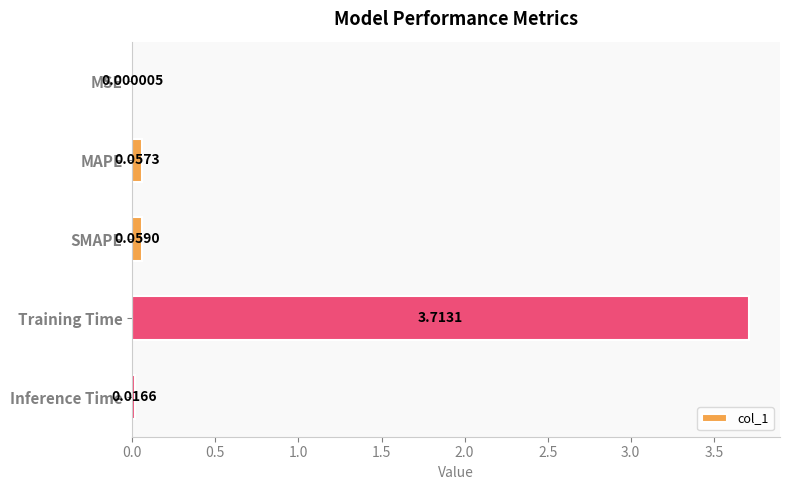

What is the sum of all values?

3.8